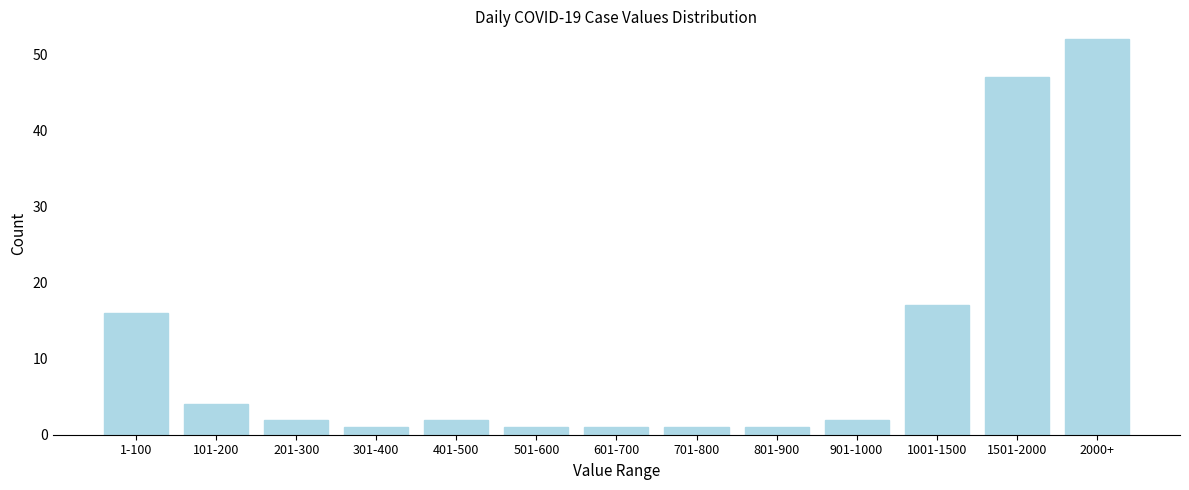

Reading left to right, list all the values displayed in this chart.

16	4	2	1	2	1	1	1	1	2	17	47	52